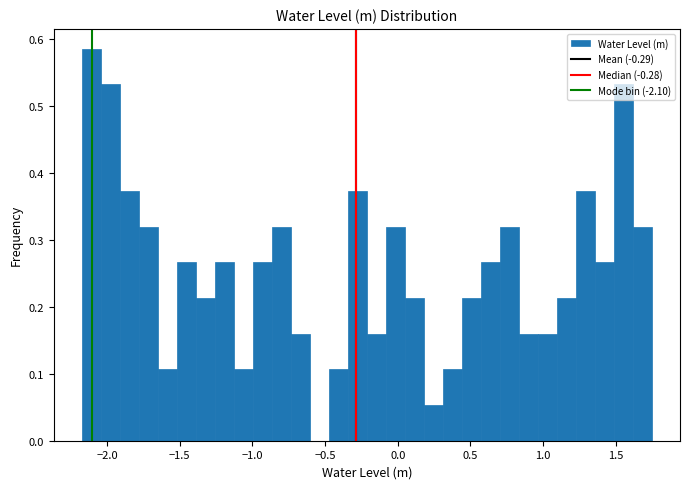

Read against the x-axis, roughly where is the centre of the tallest bar?

-2.10